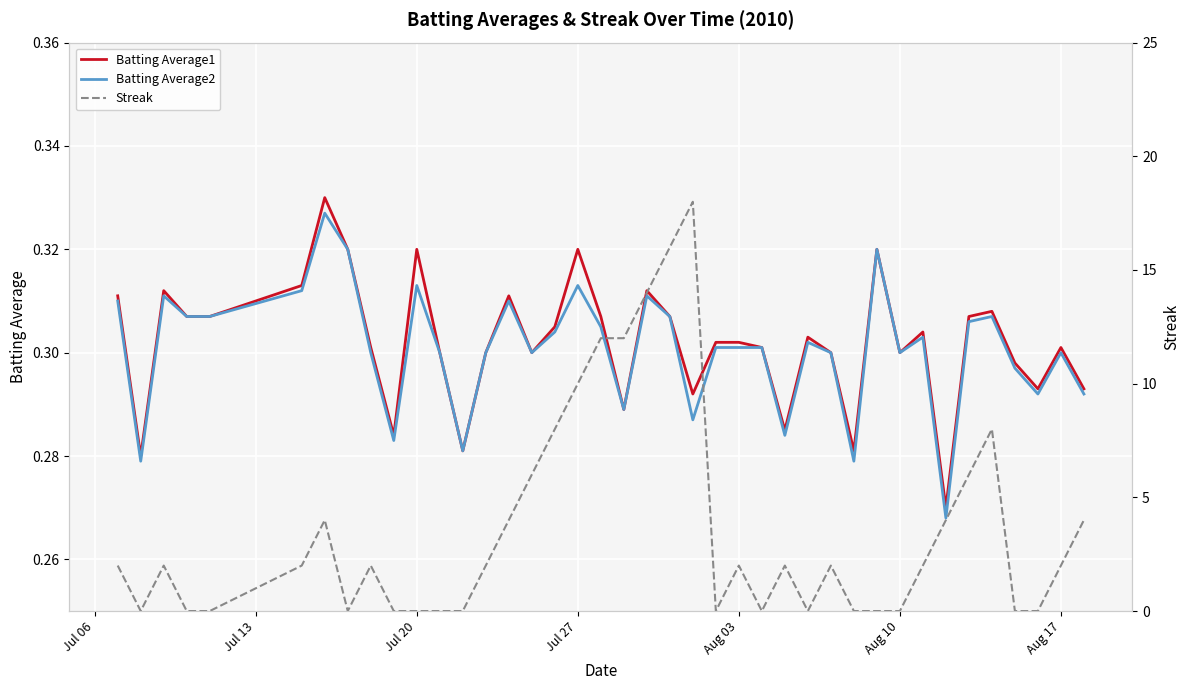

In Streak, how many points are higher than both neighbors (excluding endpoints)?

8